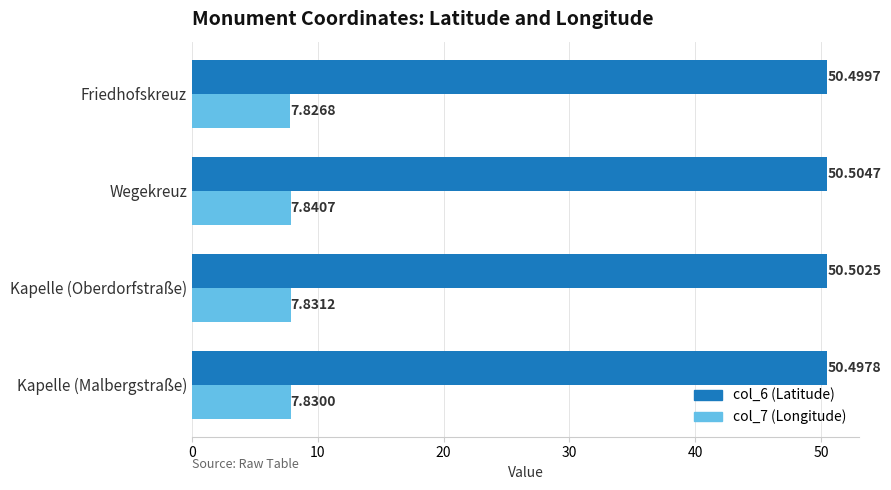

Which series has the widest spread of values?

col_7 (Longitude)